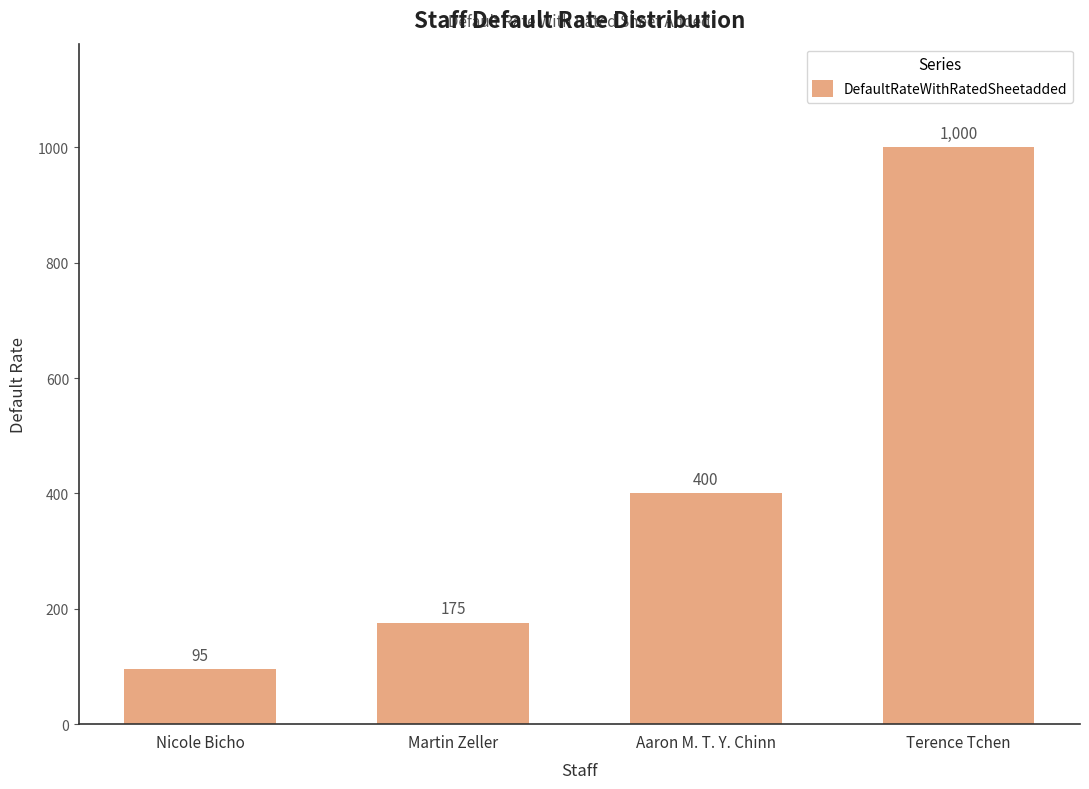

What is the value of the 3rd bar from the left?

400